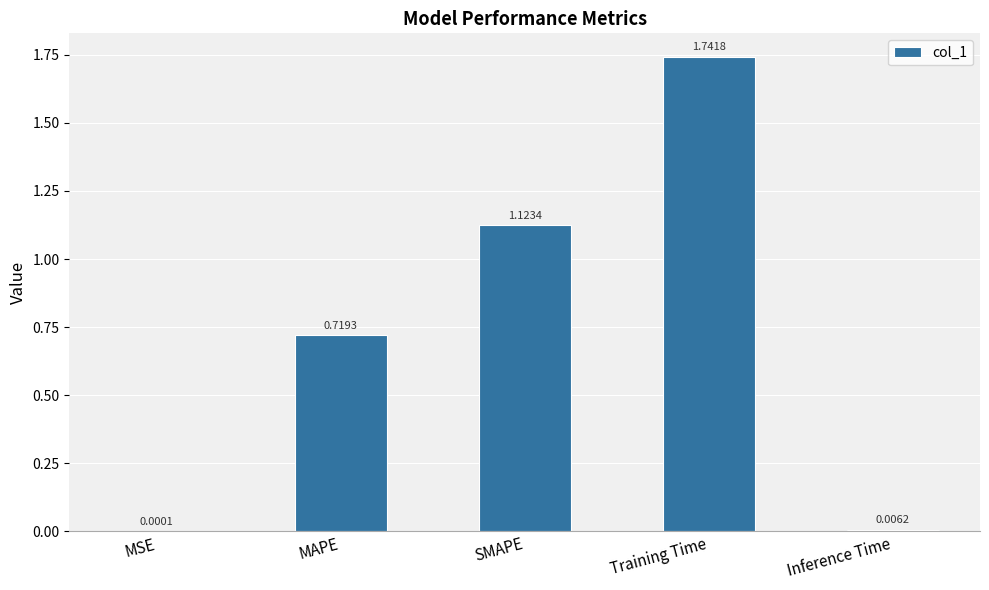

Between MAPE and Training Time, which is larger?

Training Time